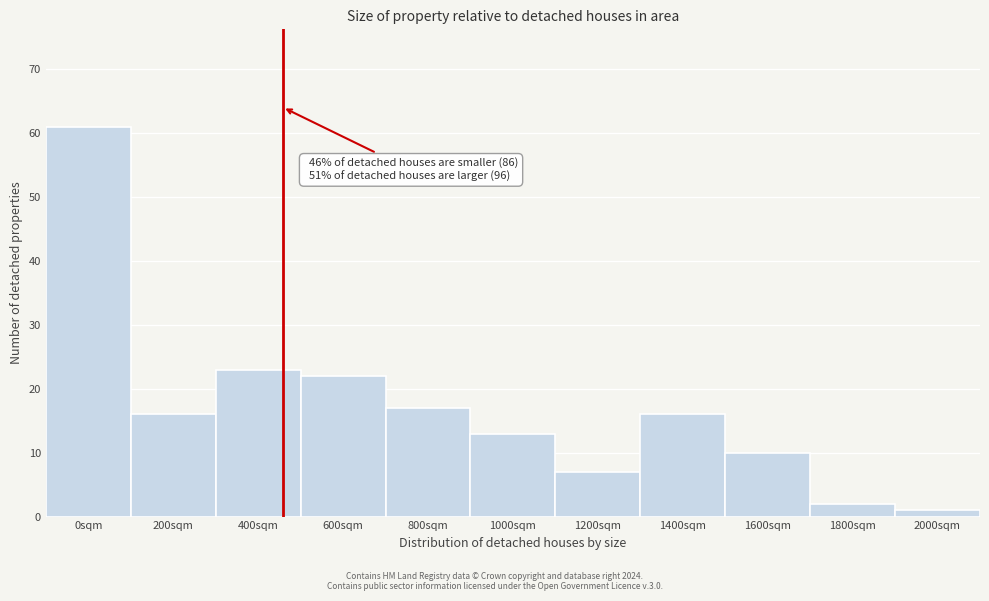

Reading right to left, what are all the values shown in this chart?

2000sqm=1	1800sqm=2	1600sqm=10	1400sqm=16	1200sqm=7	1000sqm=13	800sqm=17	600sqm=22	400sqm=23	200sqm=16	0sqm=61